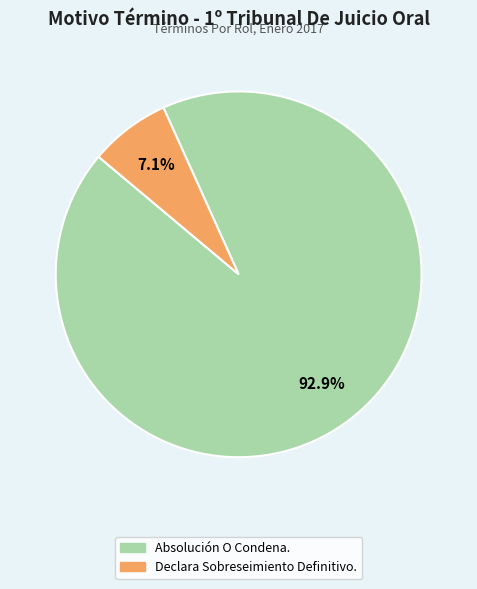

Which category has the biggest portion of the pie?

Absolución O Condena.